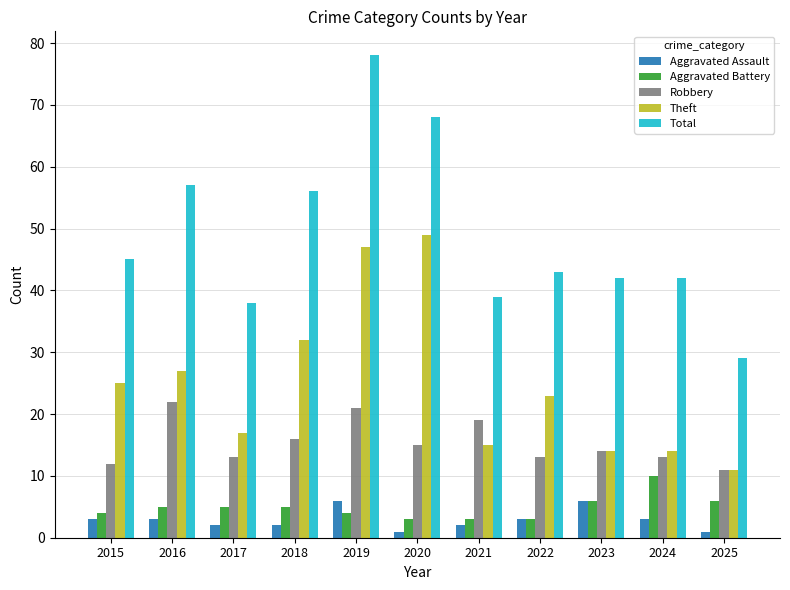

Where does the Robbery series first go above 14?

2016